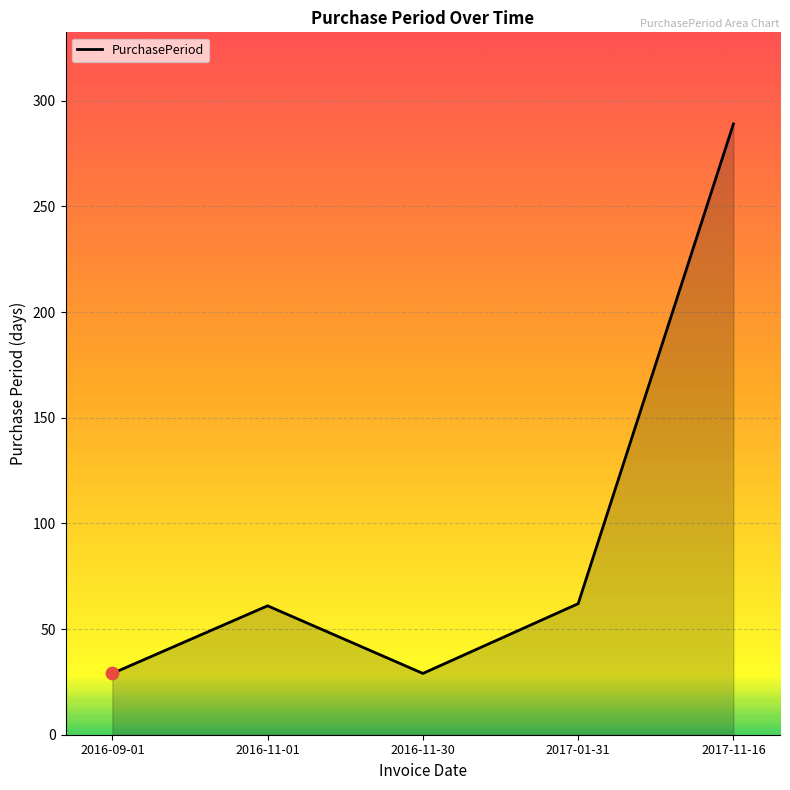

Approximately how many times larger is the value at 2017-01-31 compared to 2016-11-01?

1.0